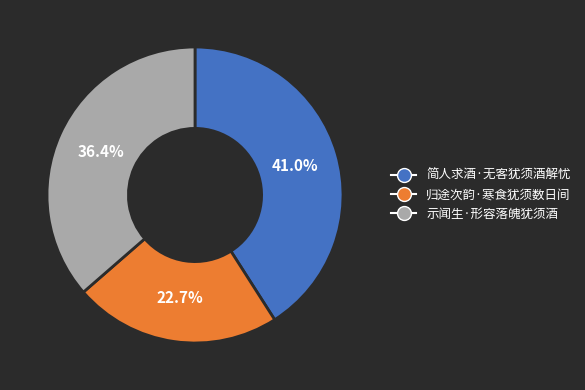

Does 归途次韵·寒食犹须数日间 account for over 50% of the chart?

No